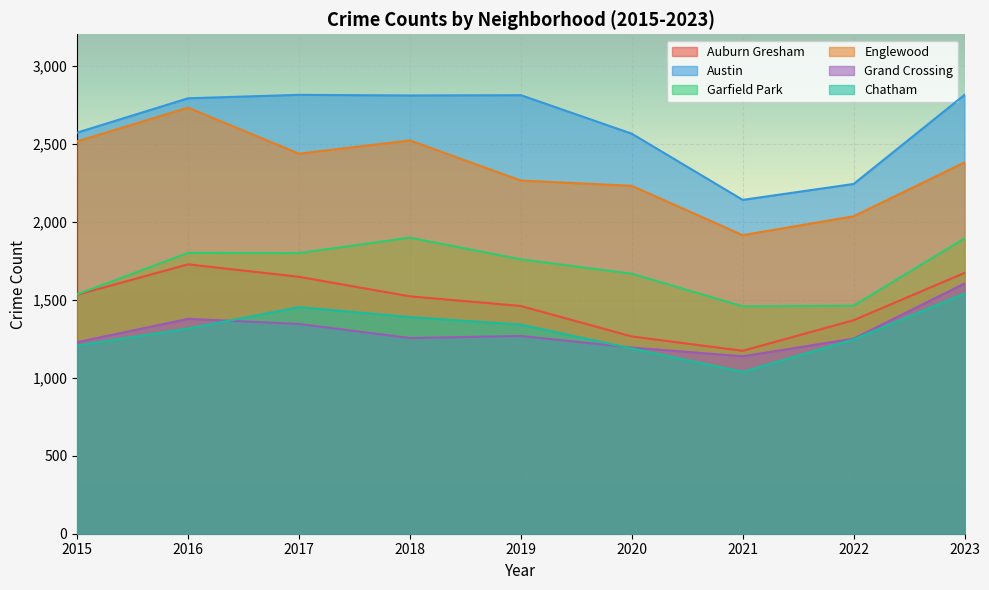

Is the value of Grand Crossing at 2023 greater than the value of Auburn Gresham at 2017?

No